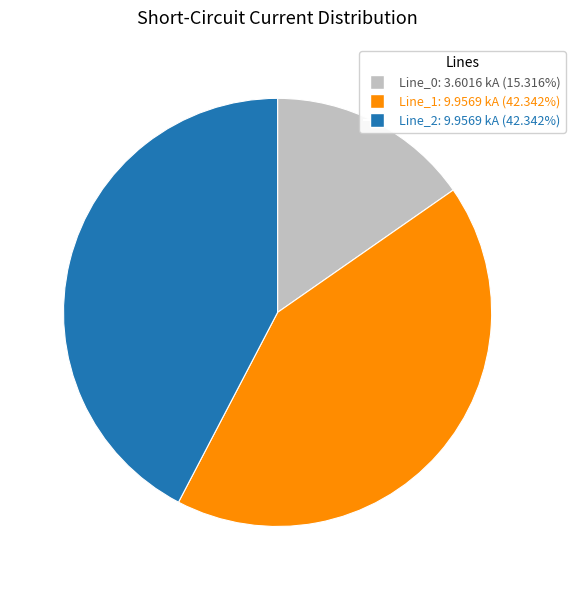

Does Line_2 account for over 50% of the chart?

No